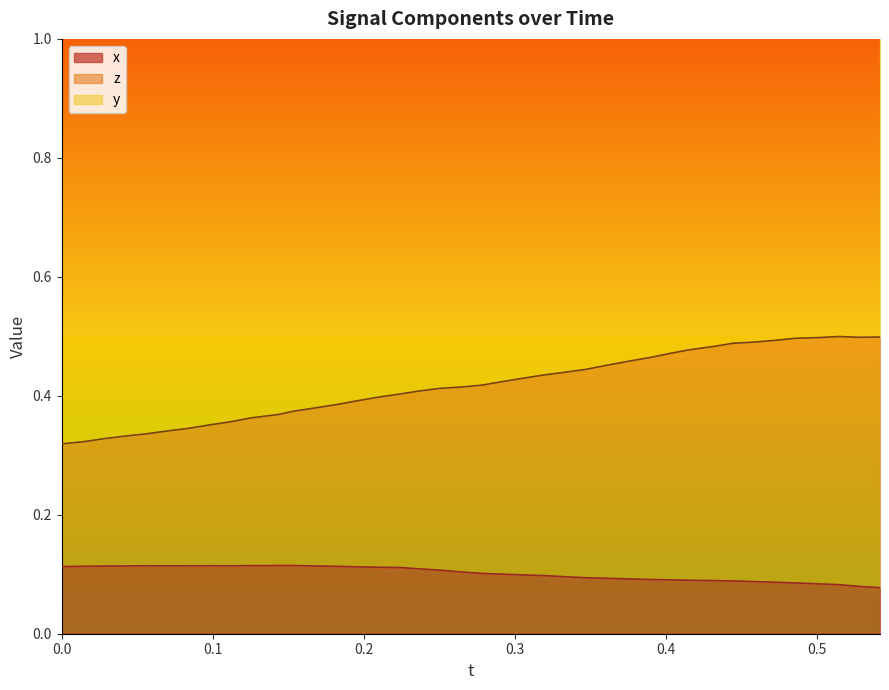

At how many categories does at least one series exceed 0?

40